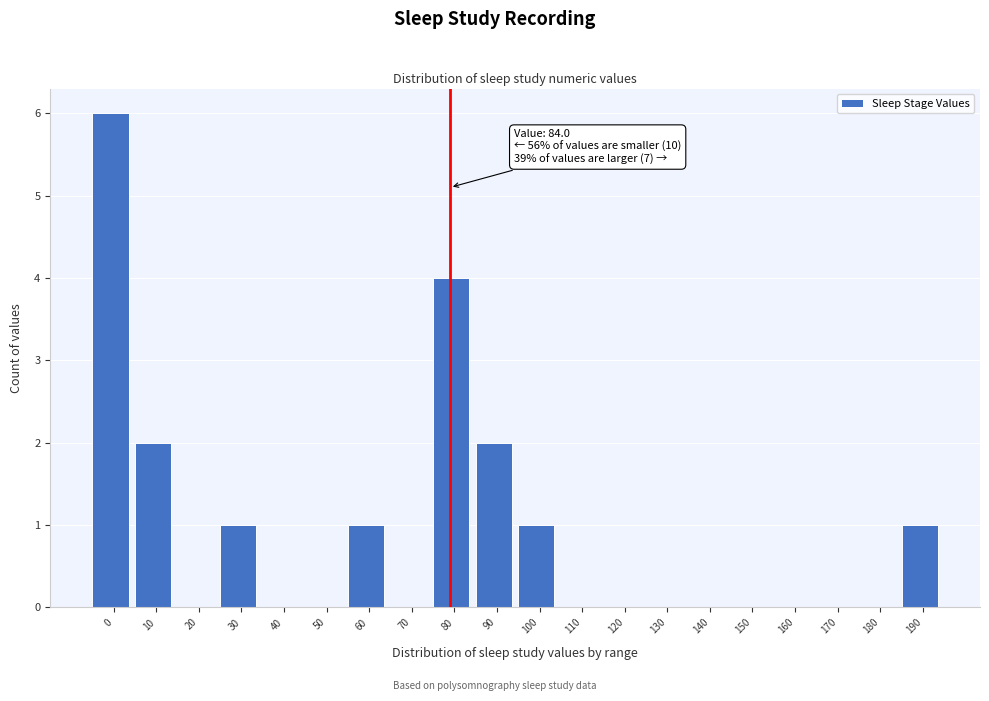

Reading right to left, extract all data points from this chart.

190=1	180=0	170=0	160=0	150=0	140=0	130=0	120=0	110=0	100=1	90=2	80=4	70=0	60=1	50=0	40=0	30=1	20=0	10=2	0=6